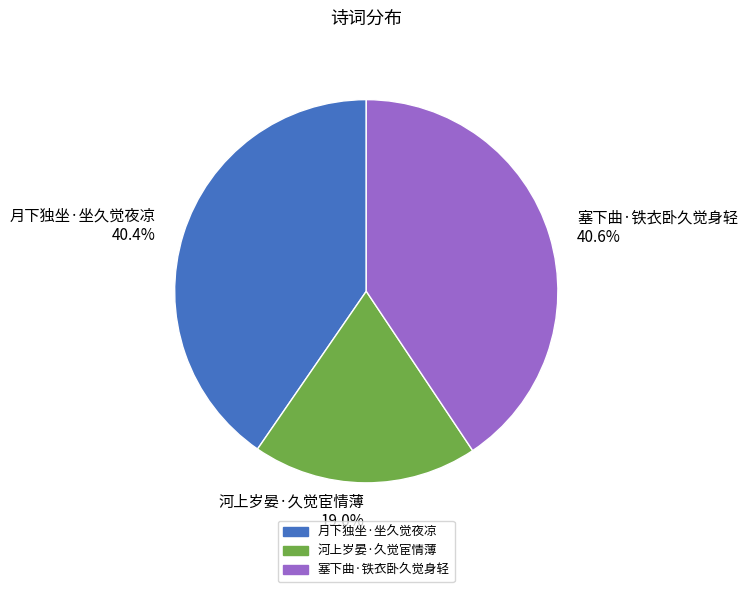

The 月下独坐·坐久觉夜凉 slice represents 40% of the pie. True or false?

True